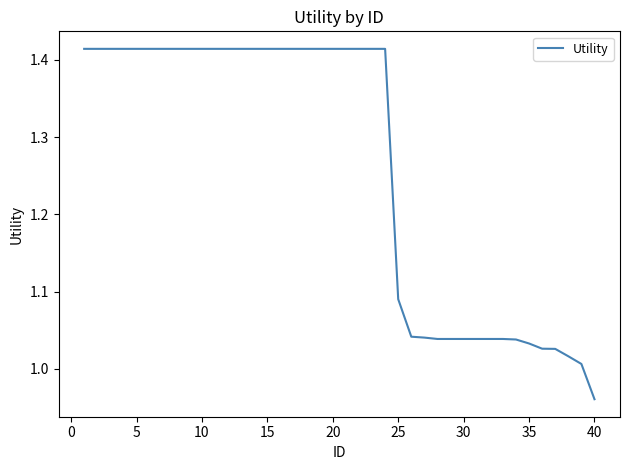

True or false: there are more than 1 points higher than both neighbors.

False